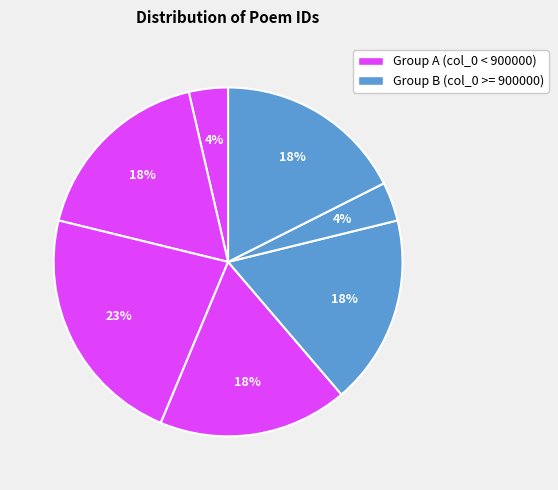

How many segments does this pie chart have?

7